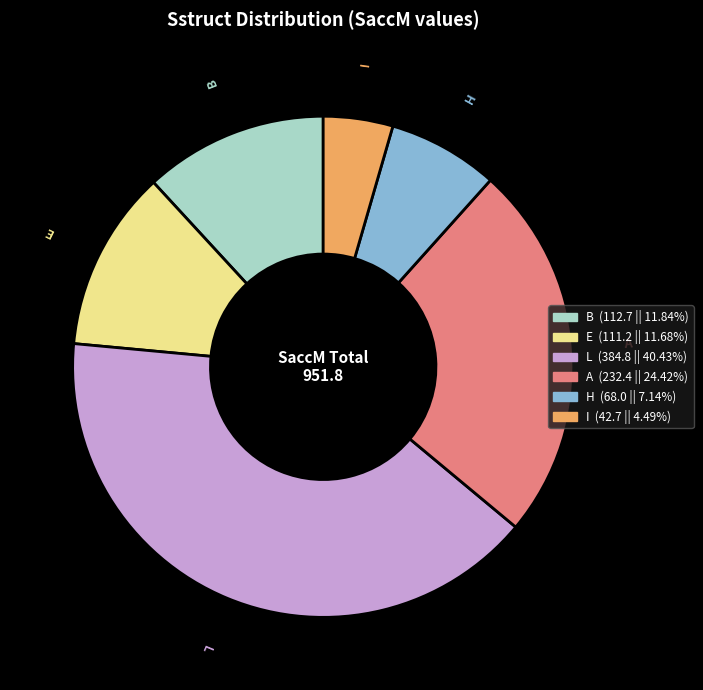

Is there a majority slice in this chart?

No